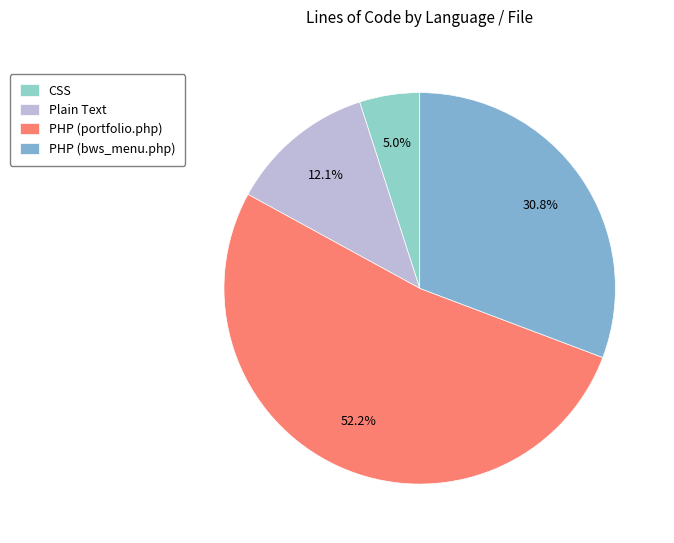

The Plain Text slice represents 12% of the pie. True or false?

True